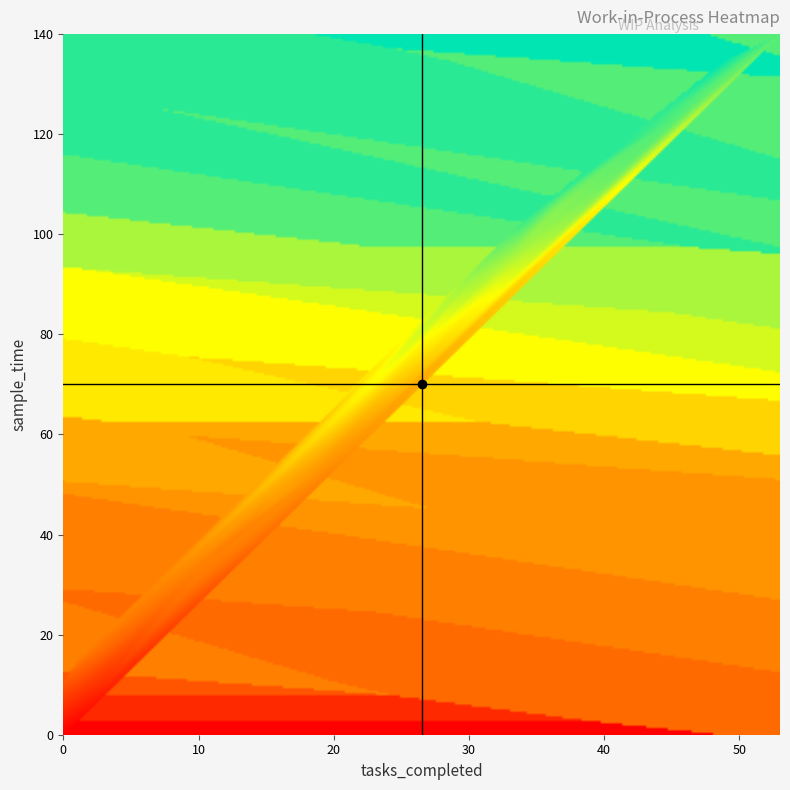

Is the value of tasks_completed at 20 greater than the value of sample_time at 18?

No